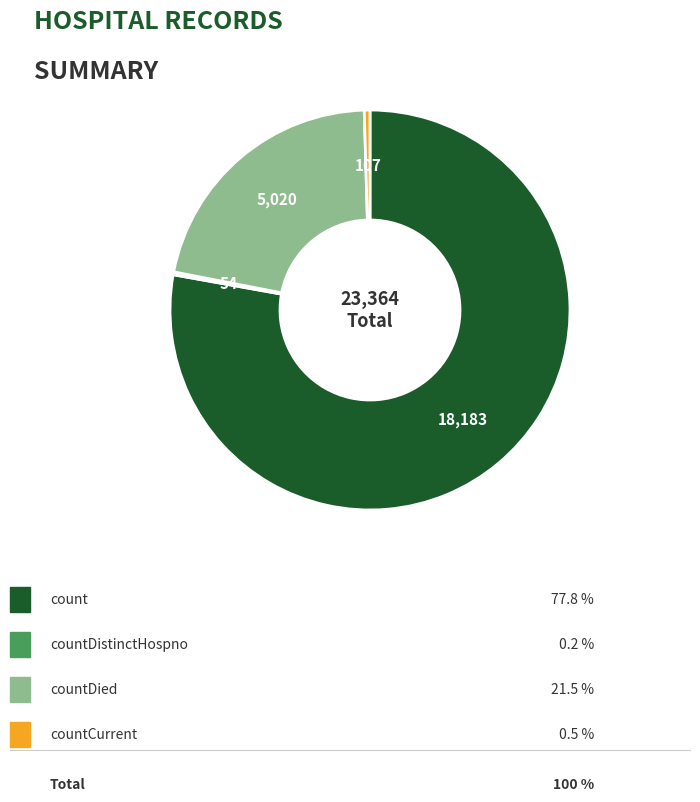

Is there any slice that represents more than half of the pie?

Yes